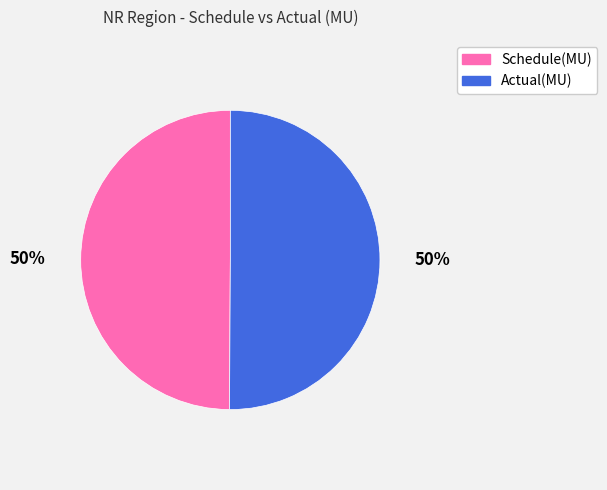

Is the sum of Actual(MU) and Schedule(MU) greater than half?

Yes